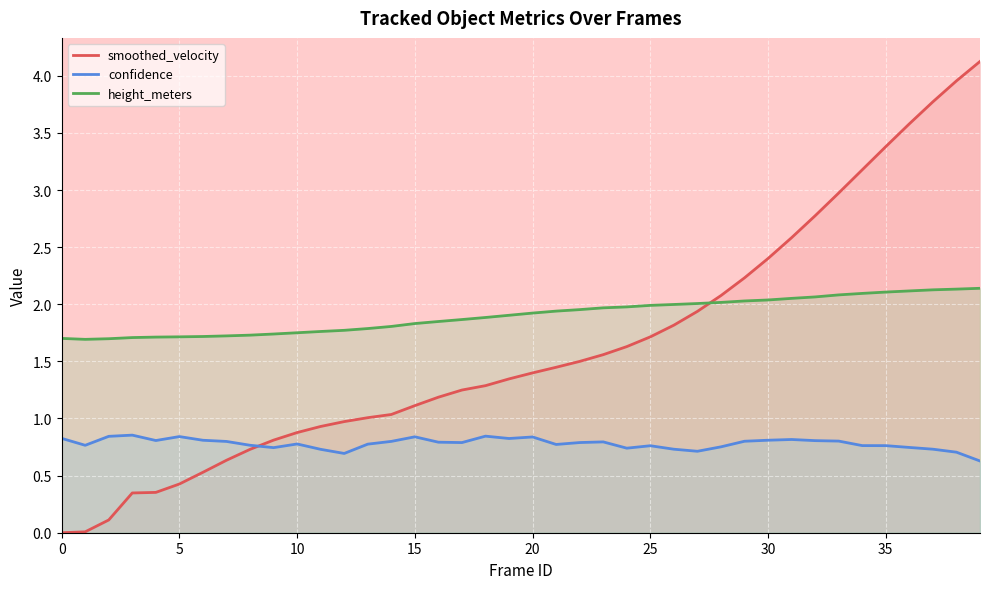

At how many categories does at least one series exceed 2?

13